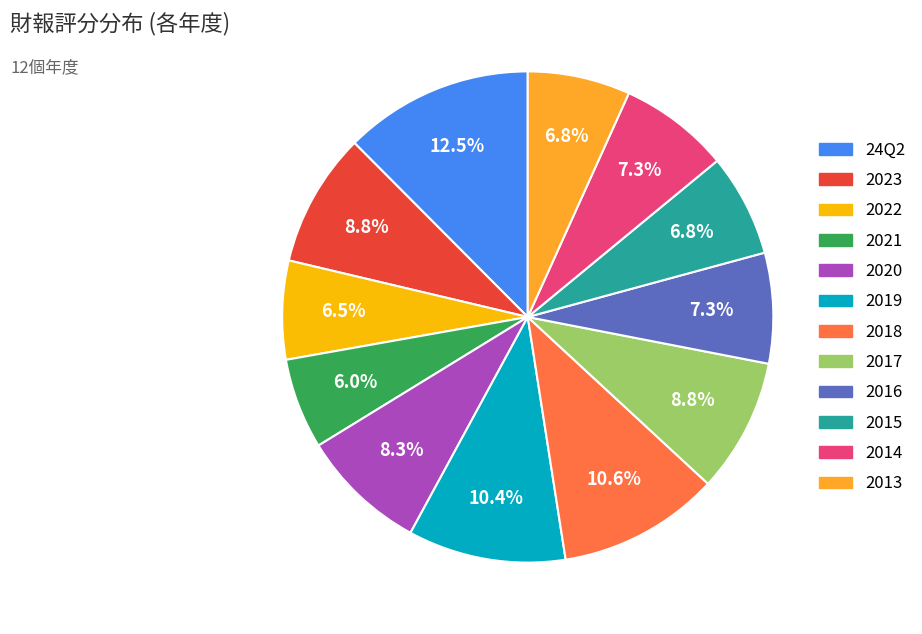

To the nearest percent, what percentage of the pie is 2013?

7%